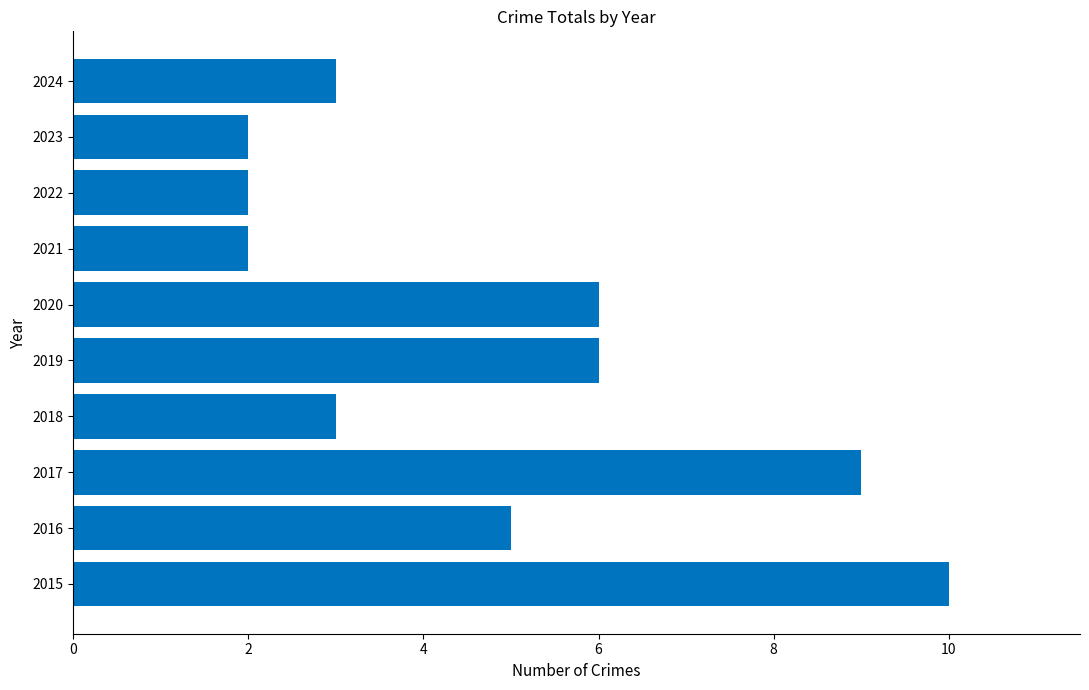

What is the sum of all values?

48